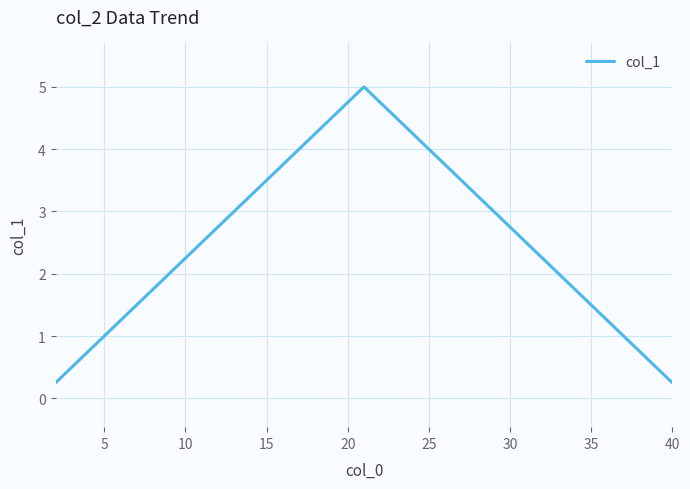

What is the maximum value shown in the chart?

5.0